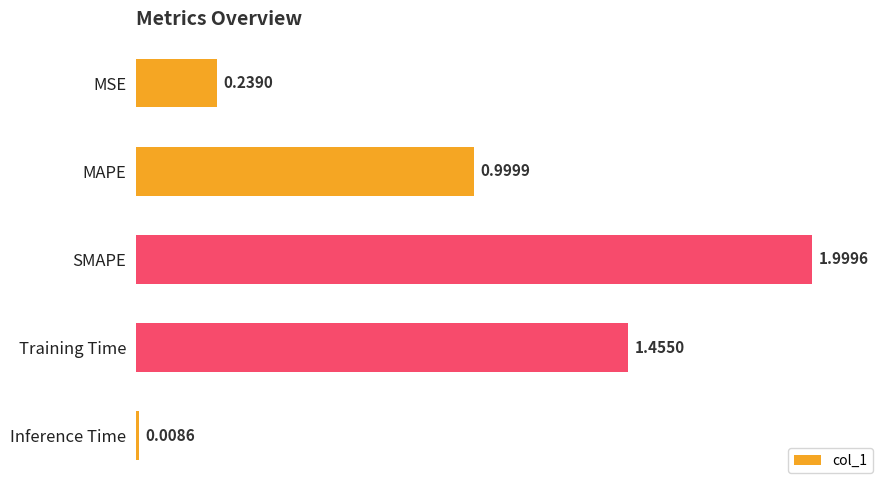

Where is the data nearest to the value 1?

MAPE